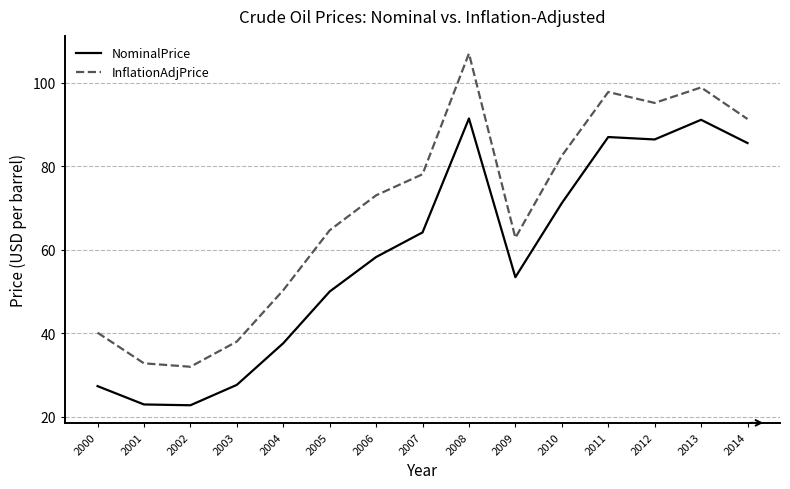

The InflationAdjPrice series shows 107.1 at 2005. True or false?

False